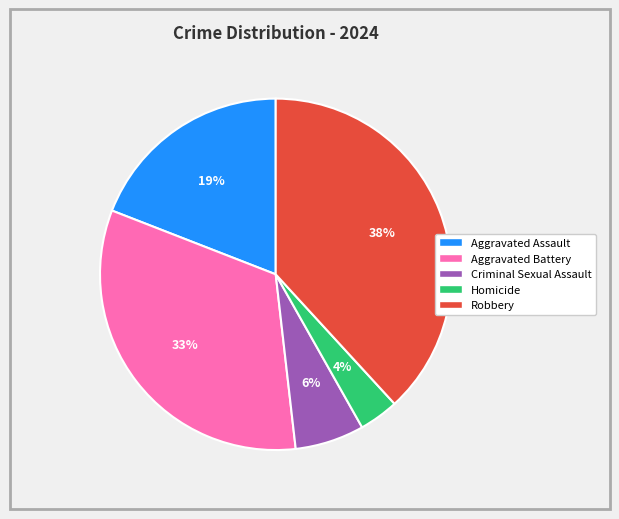

Which category has the smallest portion of the pie?

Homicide